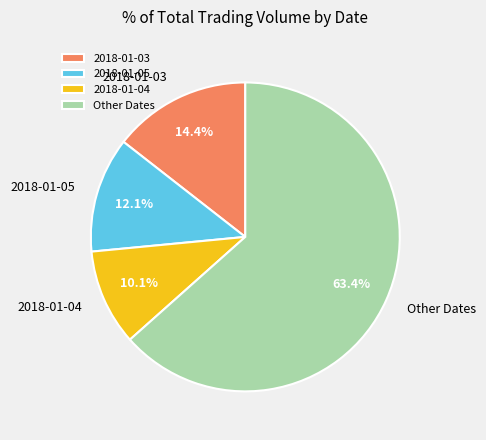

Does 2018-01-05 account for over 50% of the chart?

No